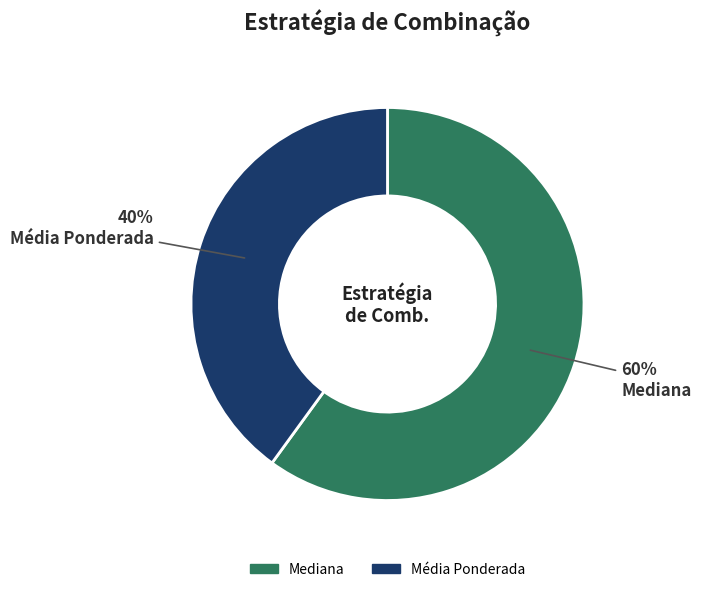

Is there any slice that represents more than half of the pie?

Yes